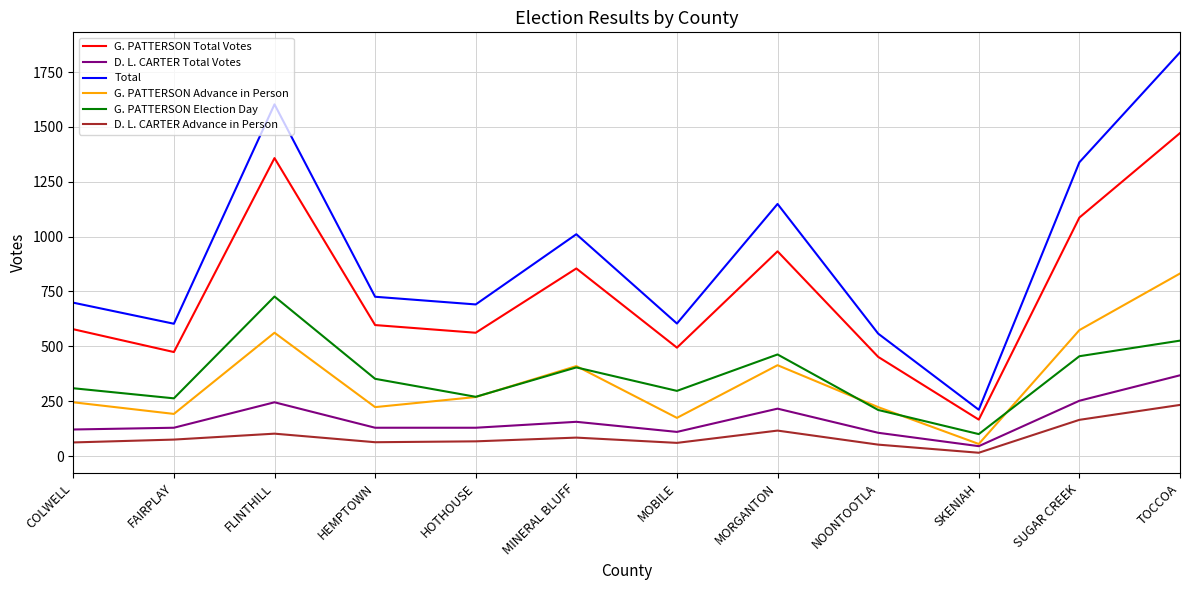

Which series has the largest total across all categories?

Total